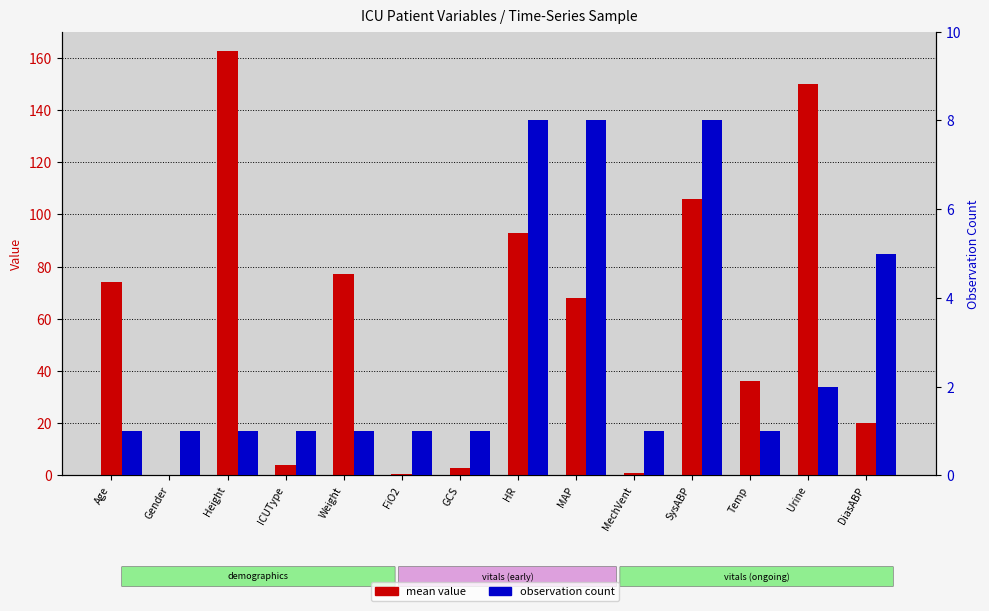

Is the value of observation count at GCS greater than the value of mean value at SysABP?

No